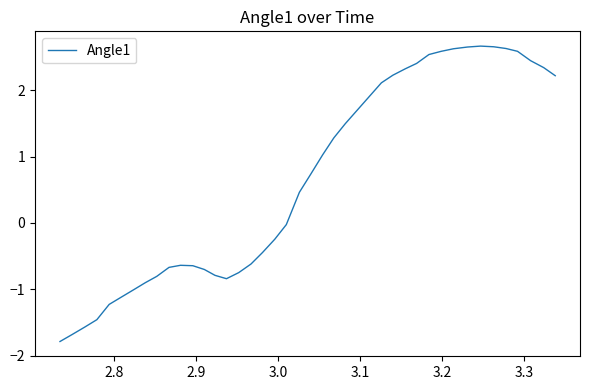

What is the minimum value shown in the chart?

-1.8